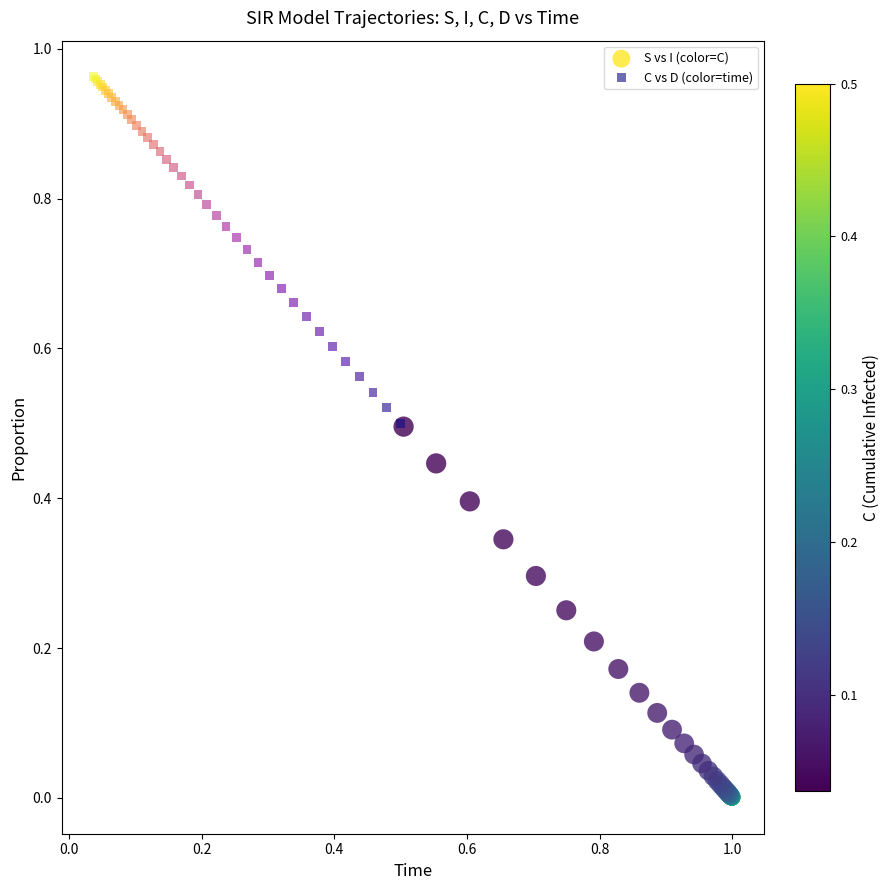

Which series reaches the minimum Y coordinate?

S vs I (color=C)